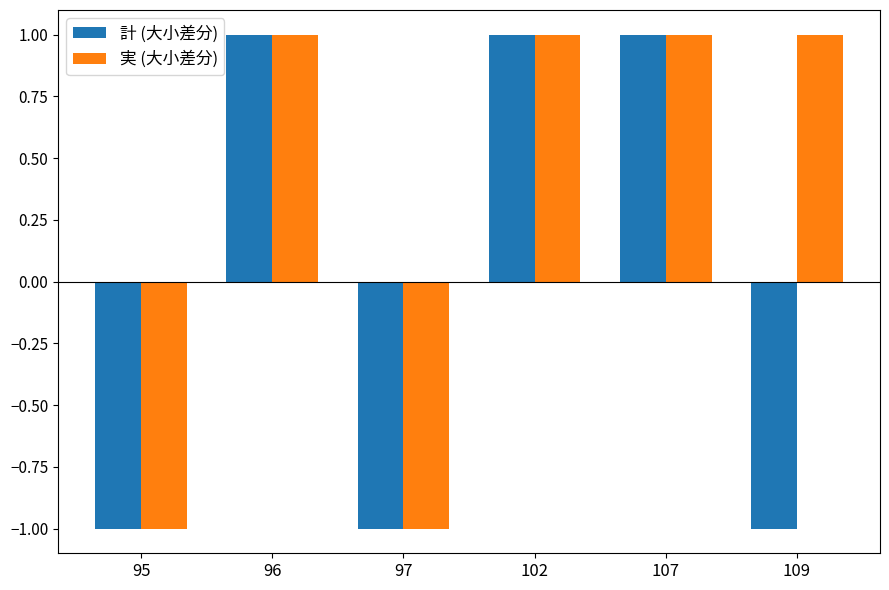

Reading left to right, list all the values displayed in this chart.

計 (大小差分): 95=-1	96=1	97=-1	102=1	107=1	109=-1
実 (大小差分): 95=-1	96=1	97=-1	102=1	107=1	109=1